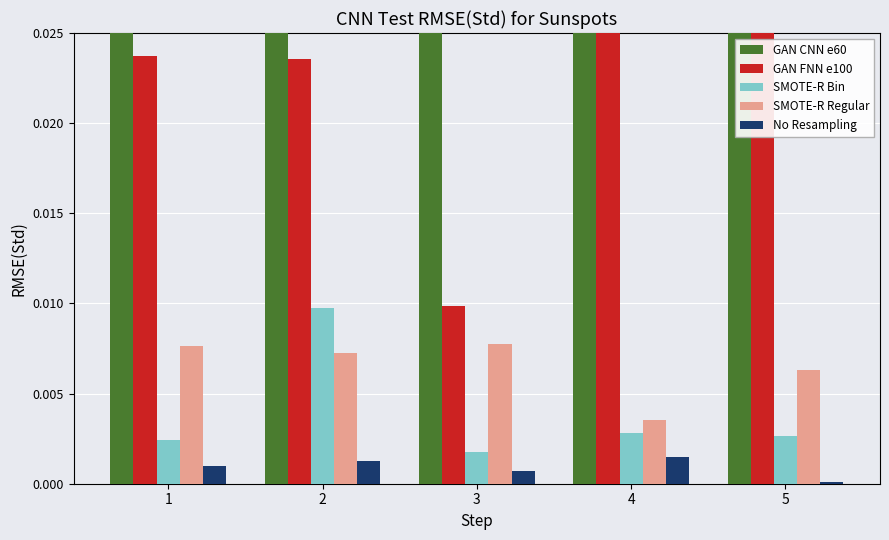

Which series has the widest spread of values?

GAN FNN e100